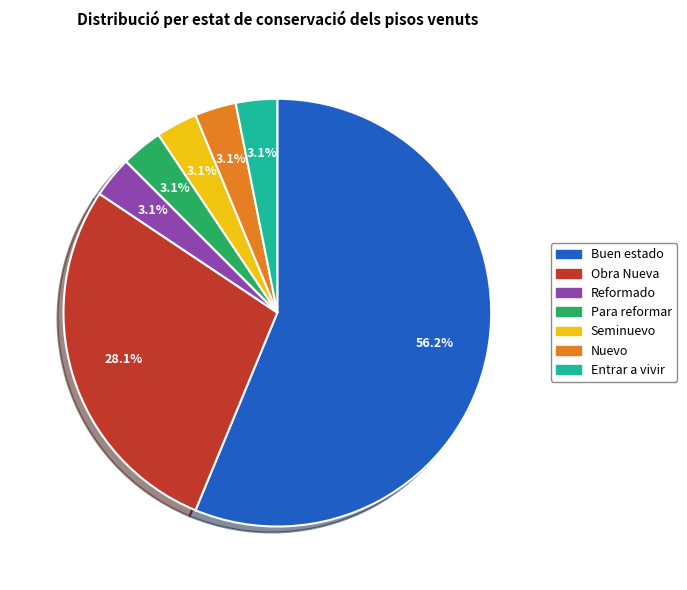

To the nearest percent, what is the difference between the largest and smallest slice percentages?

53%